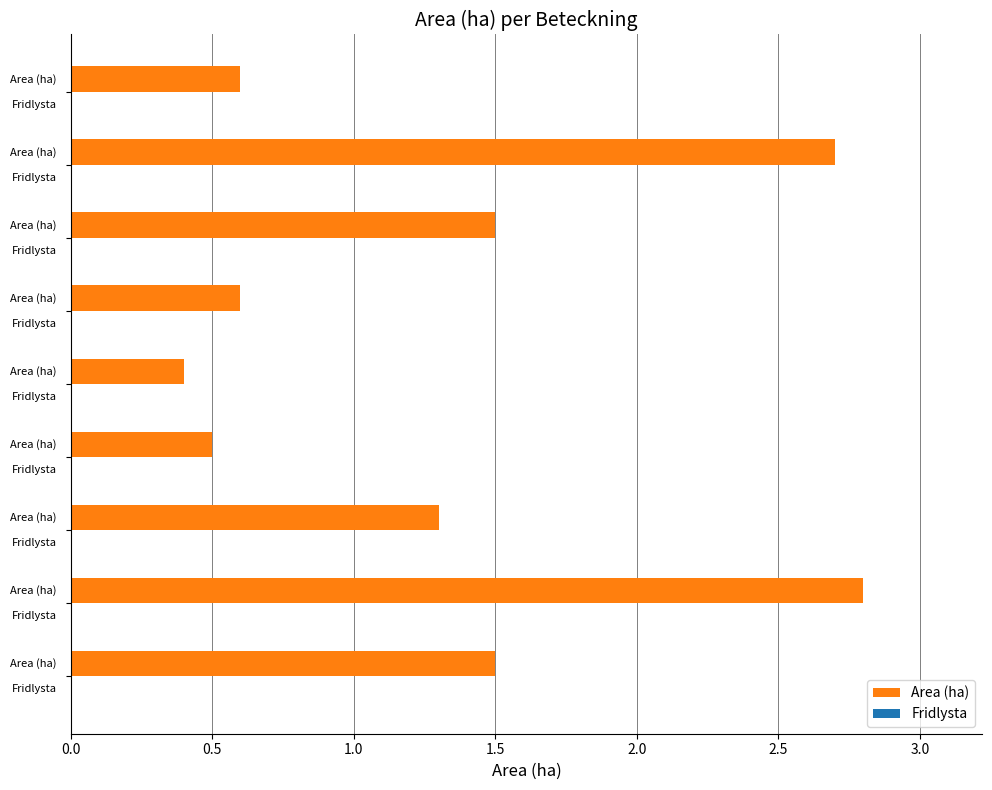

Reading bottom to top, extract all data points from this chart.

1.5	2.8	1.3	0.5	0.4	0.6	1.5	2.7	0.6